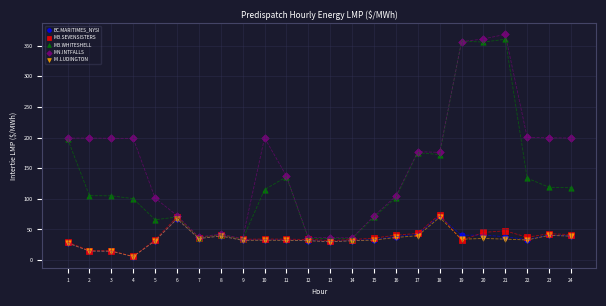

Which series has the widest spread of Y values?

MN.INTFALLS